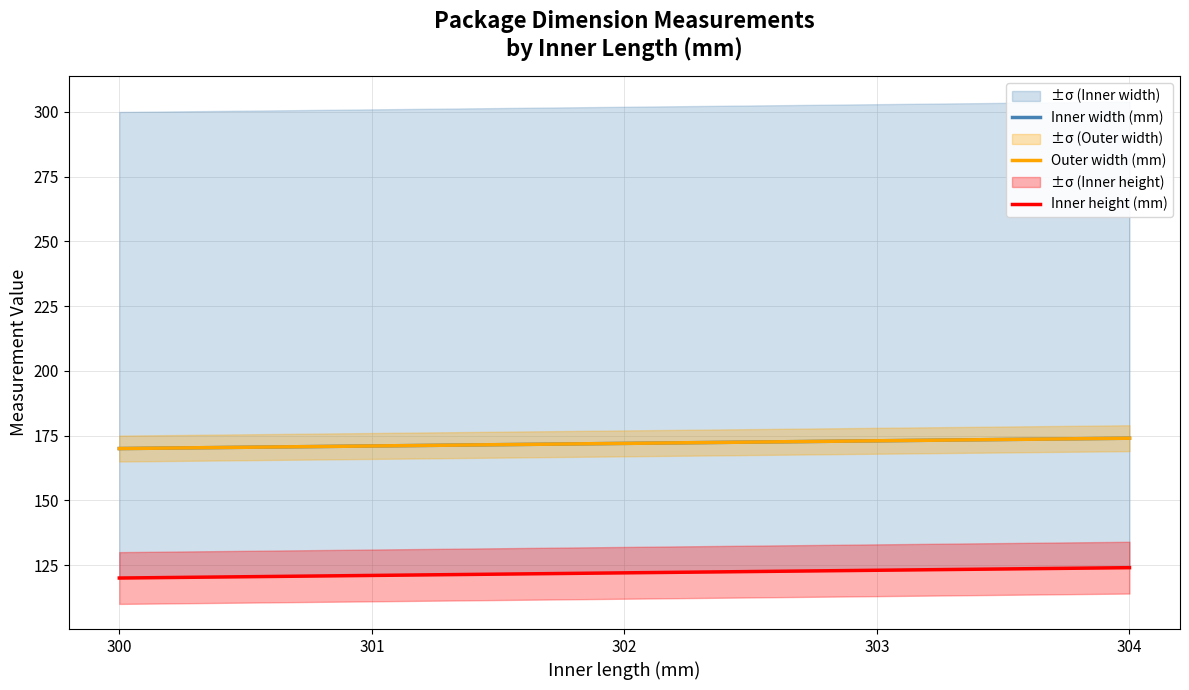

What is the difference between the second highest and minimum values in the Inner width (mm) series?

3